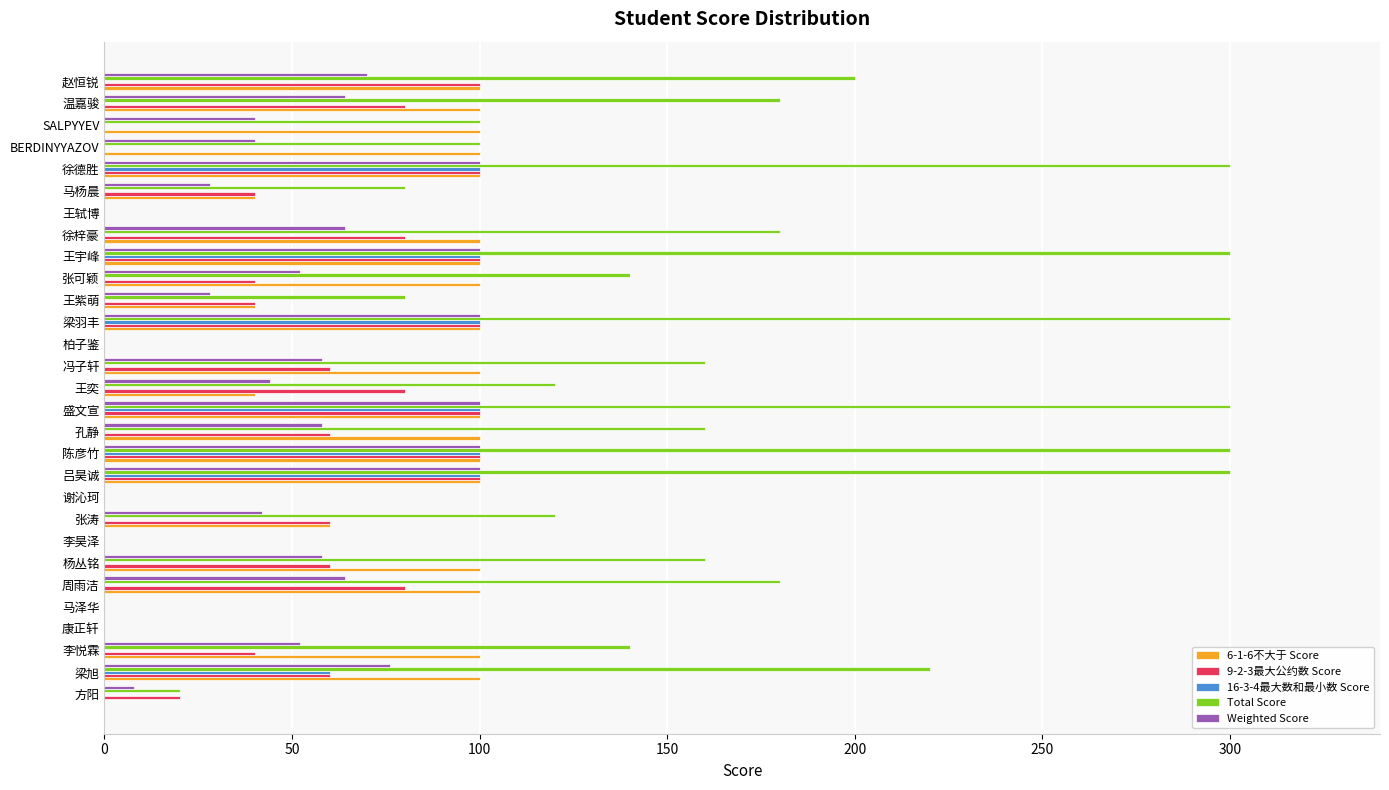

How many distinct data groups are displayed?

5